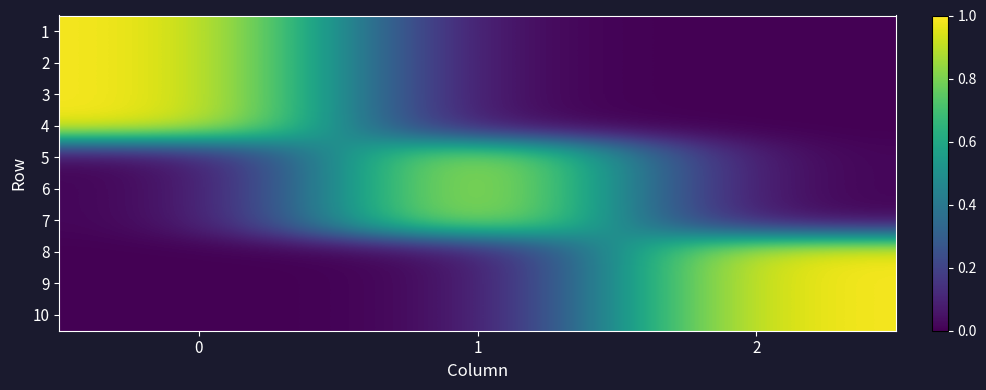

At how many categories does at least one series exceed 0?

3